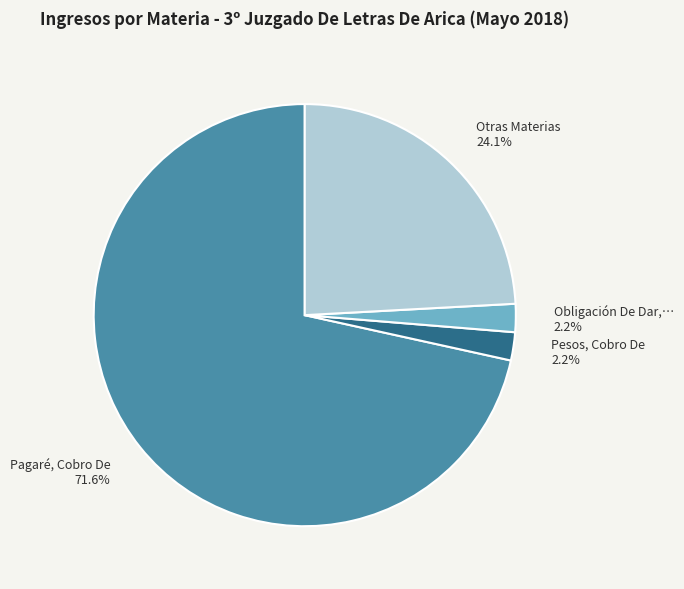

Is there a majority slice in this chart?

Yes